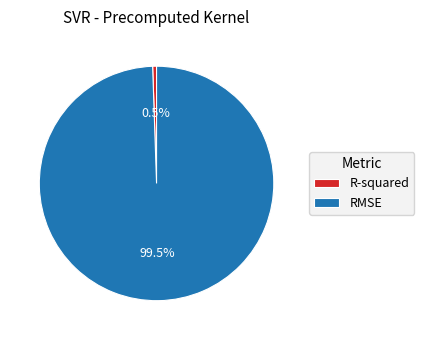

Which has a higher value, R-squared or RMSE?

RMSE